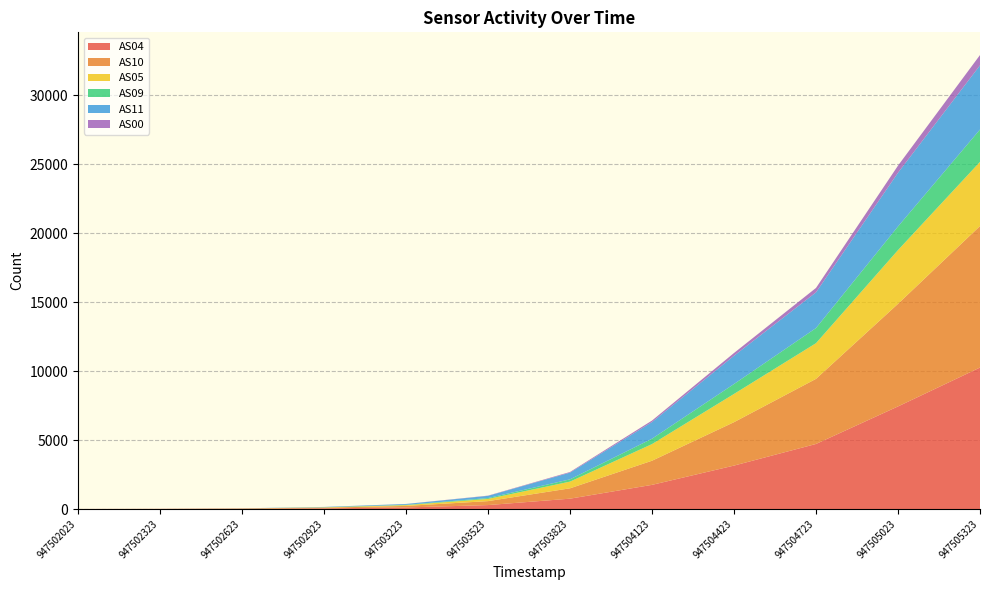

Reading left to right, transcribe all the data shown in this chart.

AS04: 947502023=2	947502323=7	947502623=19	947502923=48	947503223=112	947503523=285	947503823=749	947504123=1750	947504423=3147	947504723=4714	947505023=7434	947505323=10253
AS10: 947502023=2	947502323=7	947502623=20	947502923=48	947503223=112	947503523=286	947503823=750	947504123=1749	947504423=3146	947504723=4718	947505023=7436	947505323=10256
AS05: 947502023=0	947502323=0	947502623=4	947502923=22	947503223=56	947503523=160	947503823=486	947504123=1206	947504423=2046	947504723=2586	947505023=3894	947505323=4650
AS09: 947502023=0	947502323=0	947502623=1	947502923=9	947503223=24	947503523=62	947503823=165	947504123=390	947504423=720	947504723=1097	947505023=1714	947505323=2345
AS11: 947502023=0	947502323=0	947502623=6	947502923=22	947503223=58	947503523=160	947503823=486	947504123=1206	947504423=2046	947504723=2586	947505023=3892	947505323=4652
AS00: 947502023=0	947502323=0	947502623=0	947502923=1	947503223=5	947503523=17	947503823=47	947504123=109	947504423=202	947504723=321	947505023=516	947505323=746